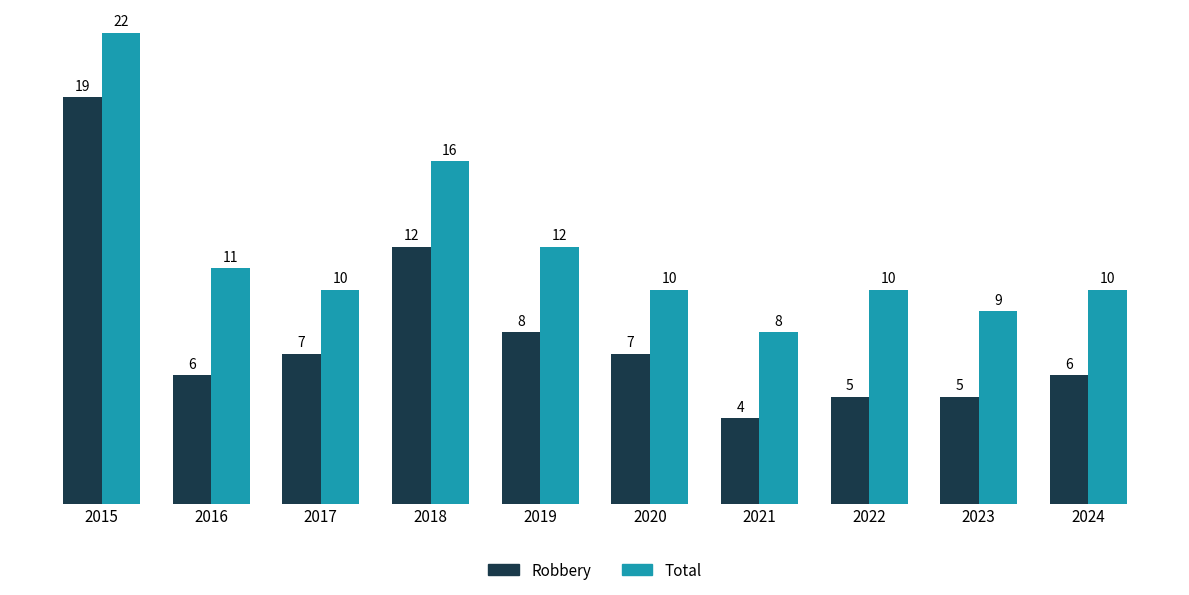

Which category has the lowest value across all series?

2021